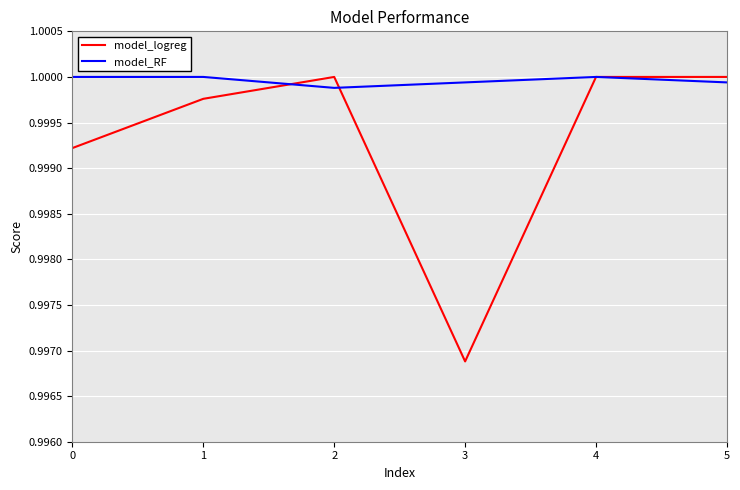

Which series has the largest total across all categories?

model_RF